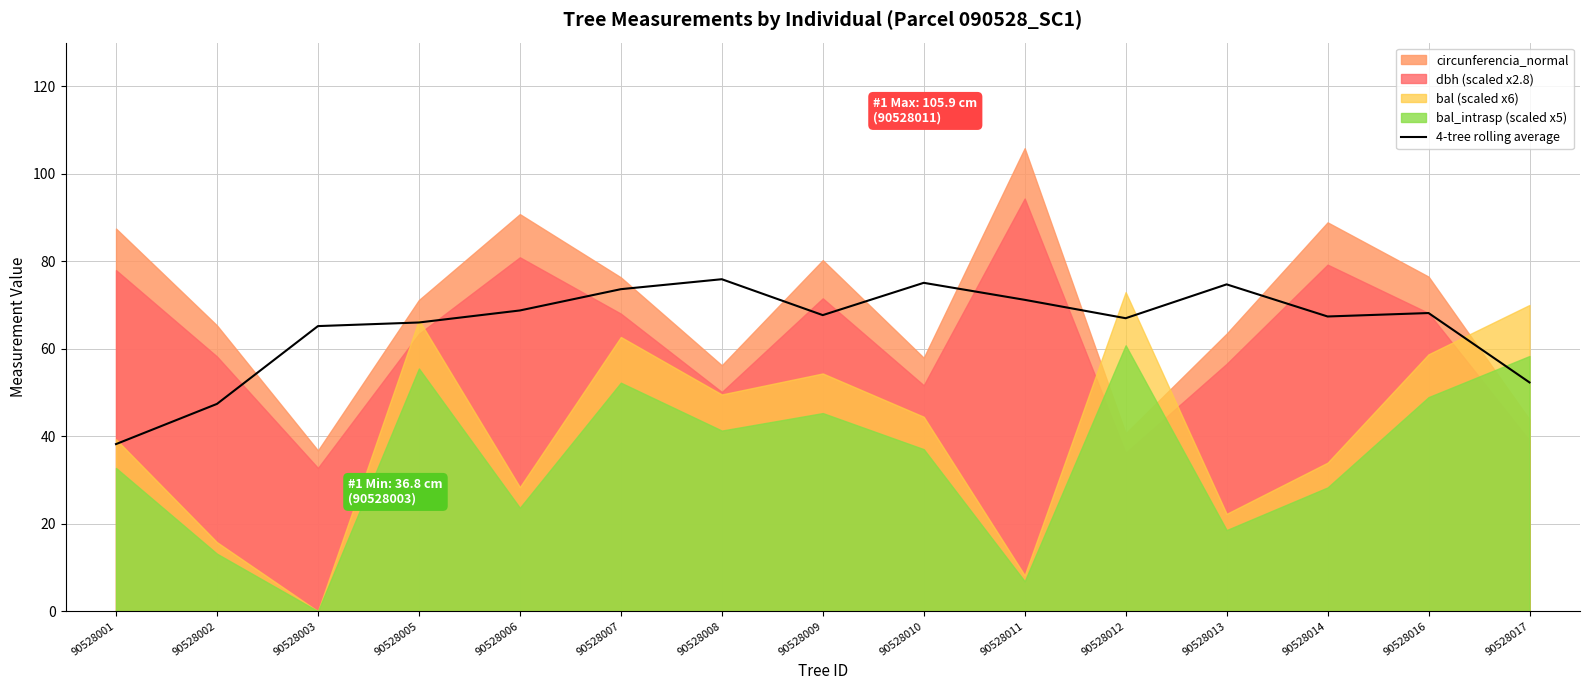

At which label does 4-tree rolling average reach its minimum?

90528001